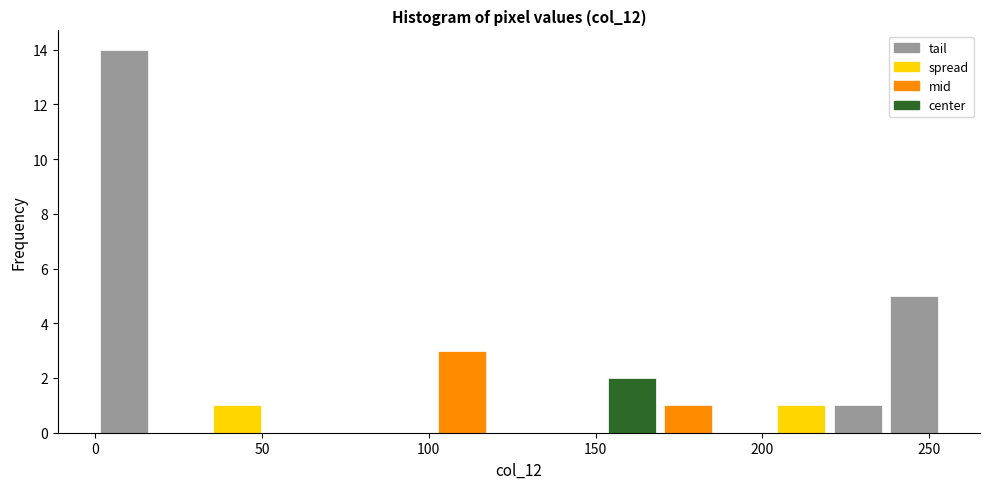

Around what value on the x-axis is the tallest bar? Give the approximate position of its centre, as read against the axis.

10